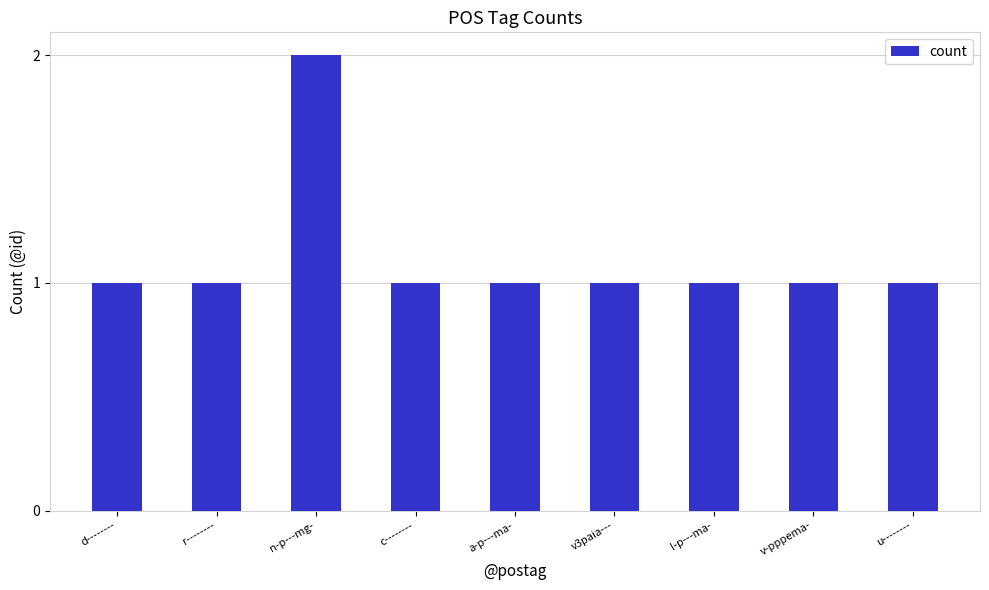

True or false: the data shows 2 at n-p---mg-.

True